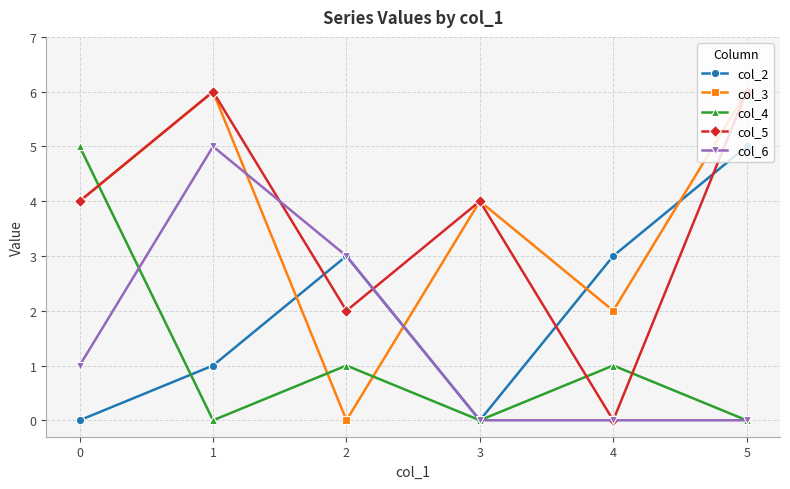

In col_4, how many points are lower than both neighbors (excluding endpoints)?

2